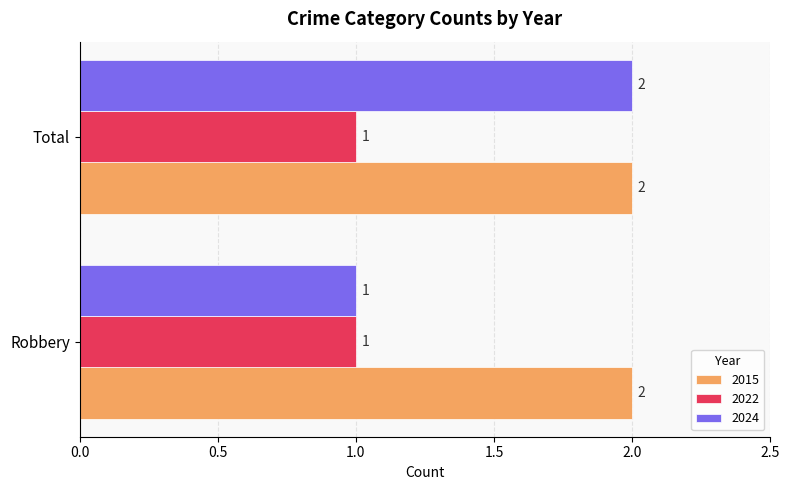

Which category has the lowest value in the 2024 series?

Robbery